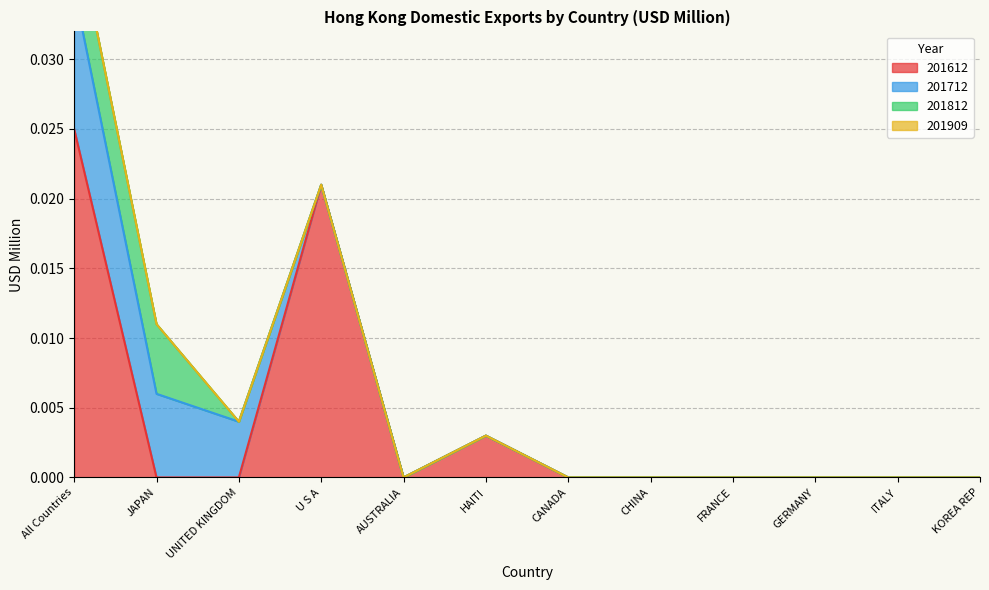

Count the number of categories in the chart.

12